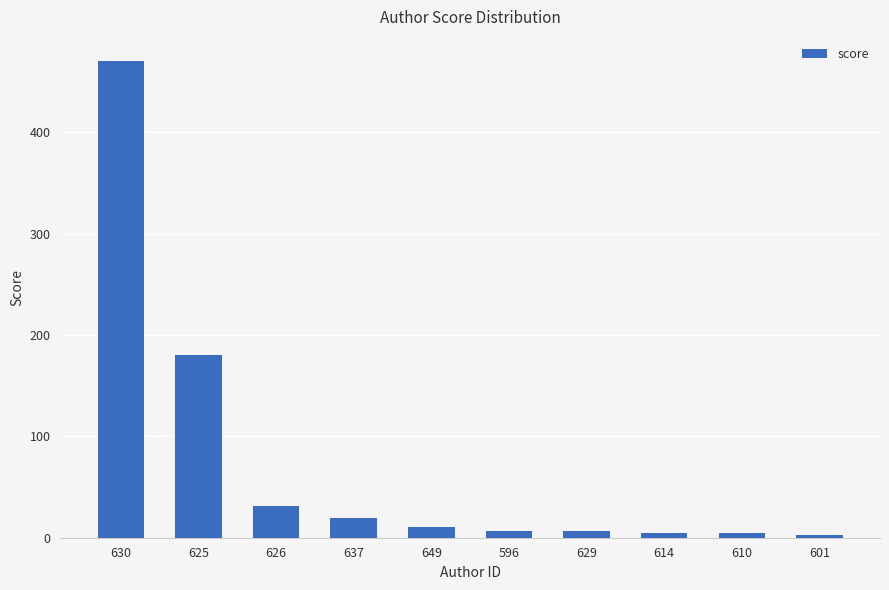

Which has a higher value, 649 or 625?

625